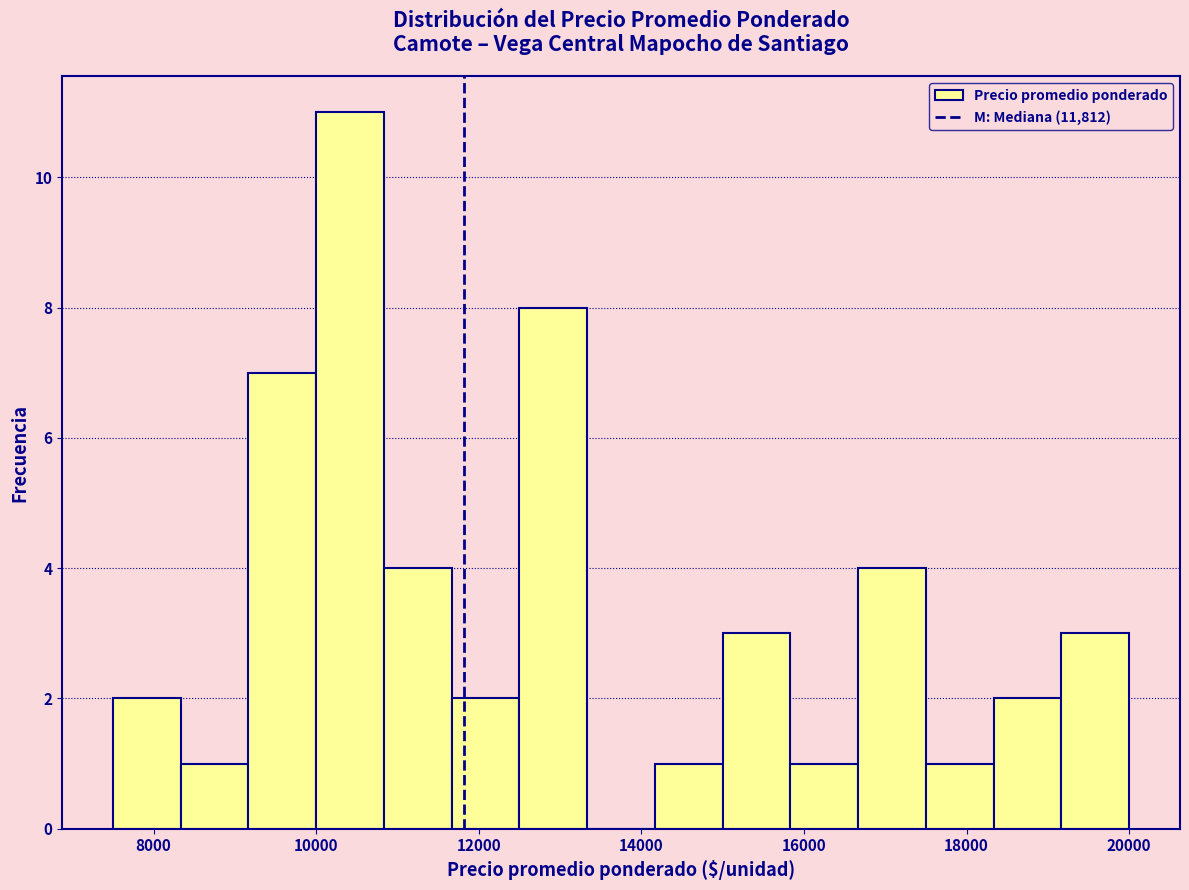

Reading left to right, transcribe this chart: for each bar, give the range it covers on the x-axis and its height. Neither the bar edges nor the heights are printed on the chart, so give them approximately, as read against the axes.

7600 to 8400: 2
8400 to 9200: 1
9200 to 10000: 7
10000 to 10800: 11
10800 to 11600: 4
11600 to 12600: 2
12600 to 13400: 8
13400 to 14200: 0
14200 to 15000: 1
15000 to 15800: 3
15800 to 16600: 1
16600 to 17600: 4
17600 to 18400: 1
18400 to 19200: 2
19200 to 20000: 3